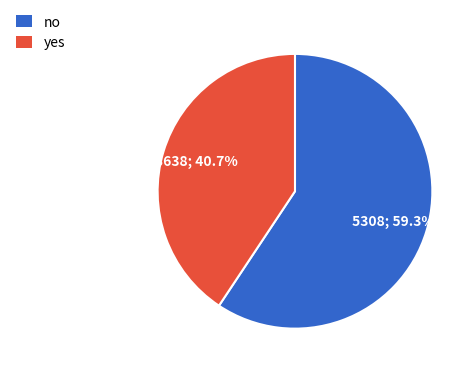

Rank the categories by value from lowest to highest.

yes, no